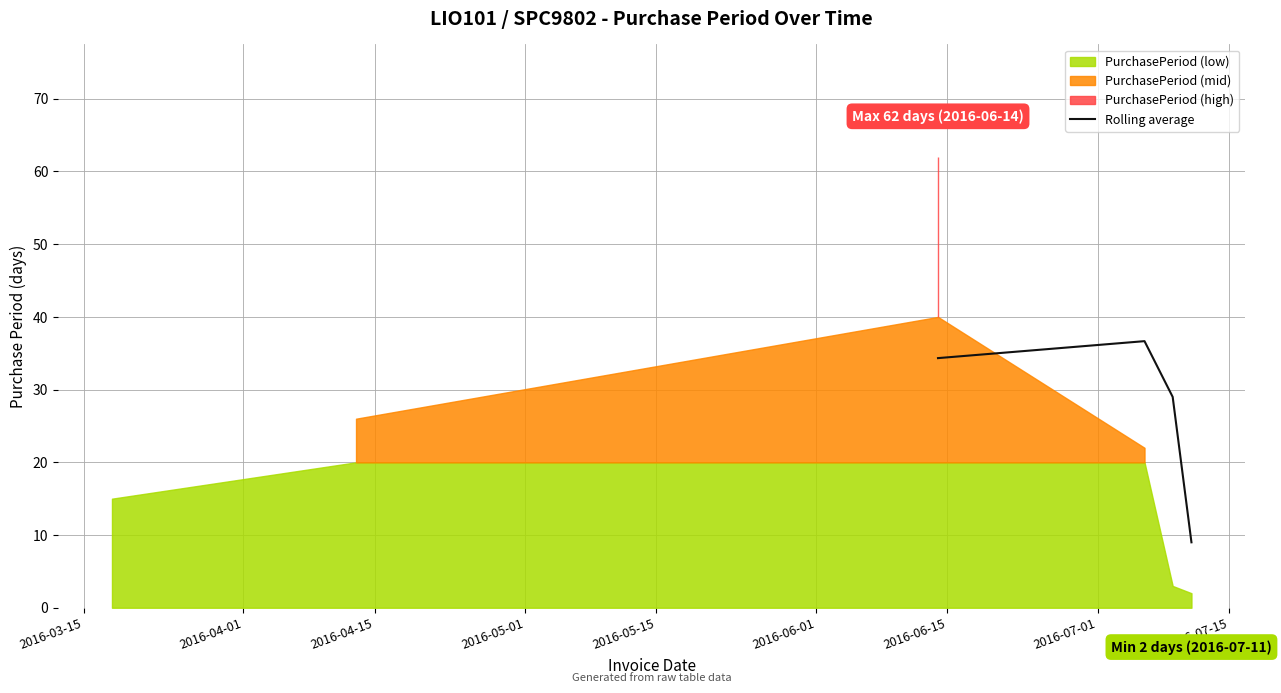

In Rolling average, how many points are higher than both neighbors (excluding endpoints)?

1